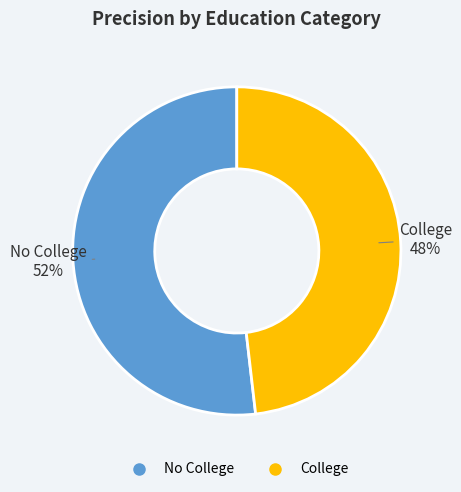

Rank the categories by value from highest to lowest.

No College, College